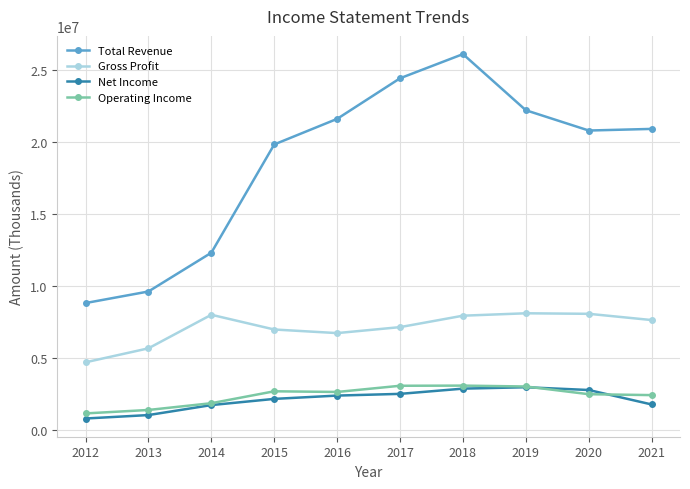

What is the sum of all Net Income values?

20819000